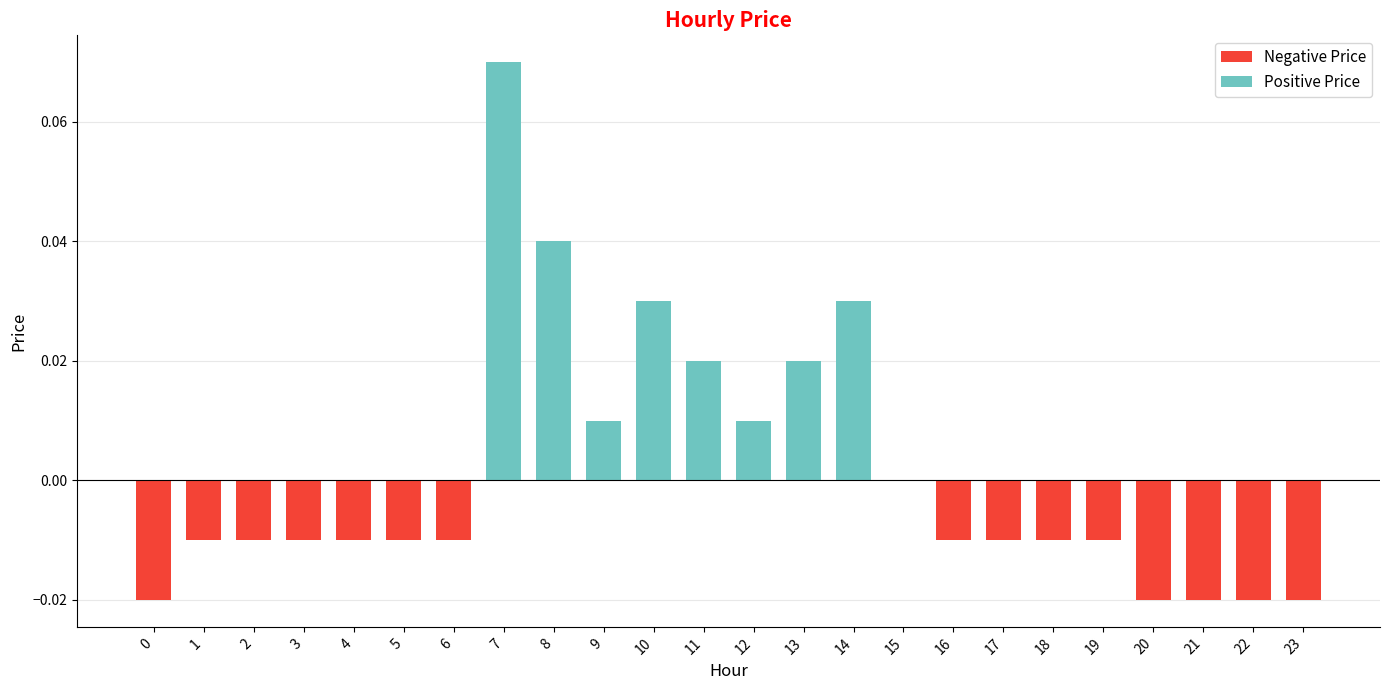

Which has a higher value, 12 or 16?

12